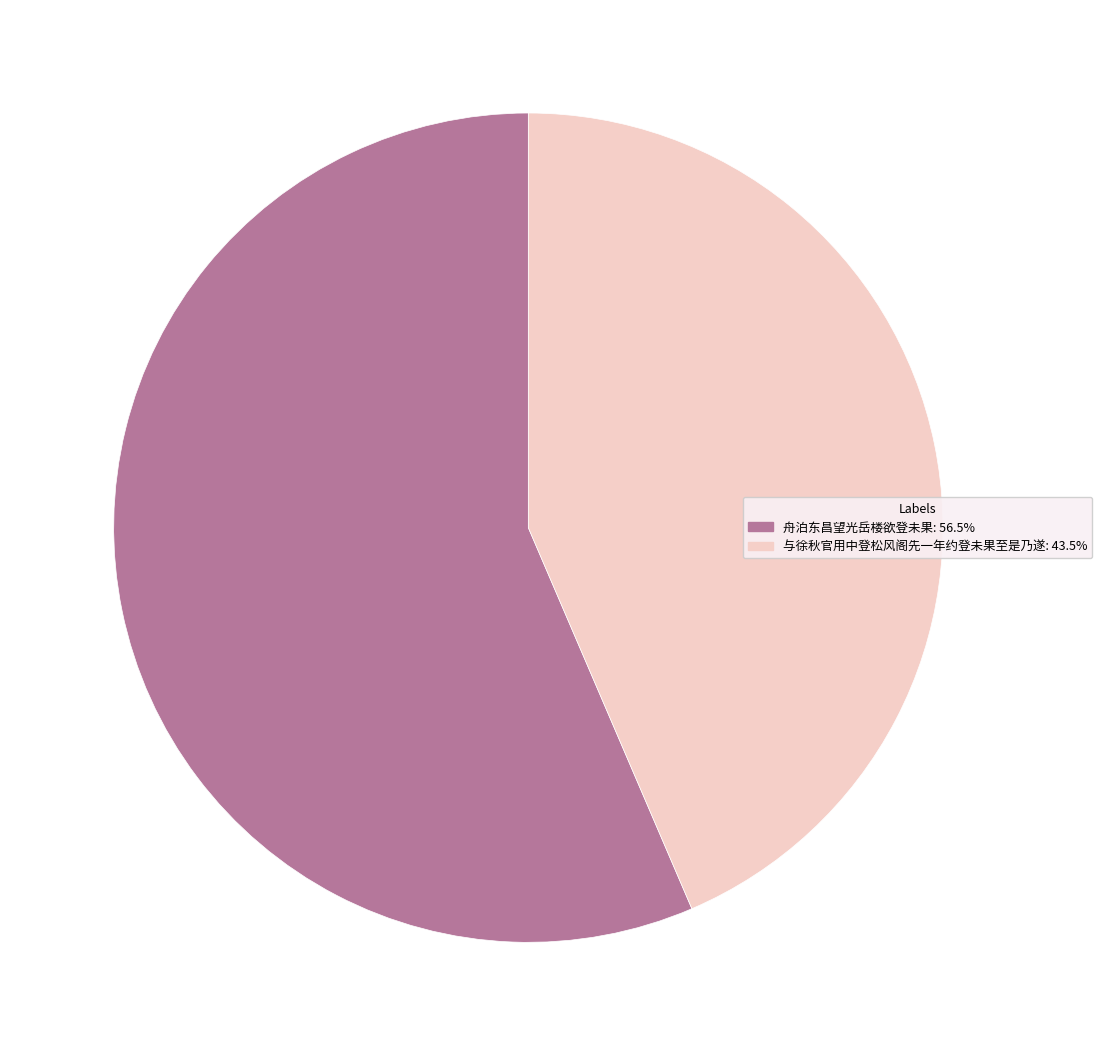

How many segments does this pie chart have?

2